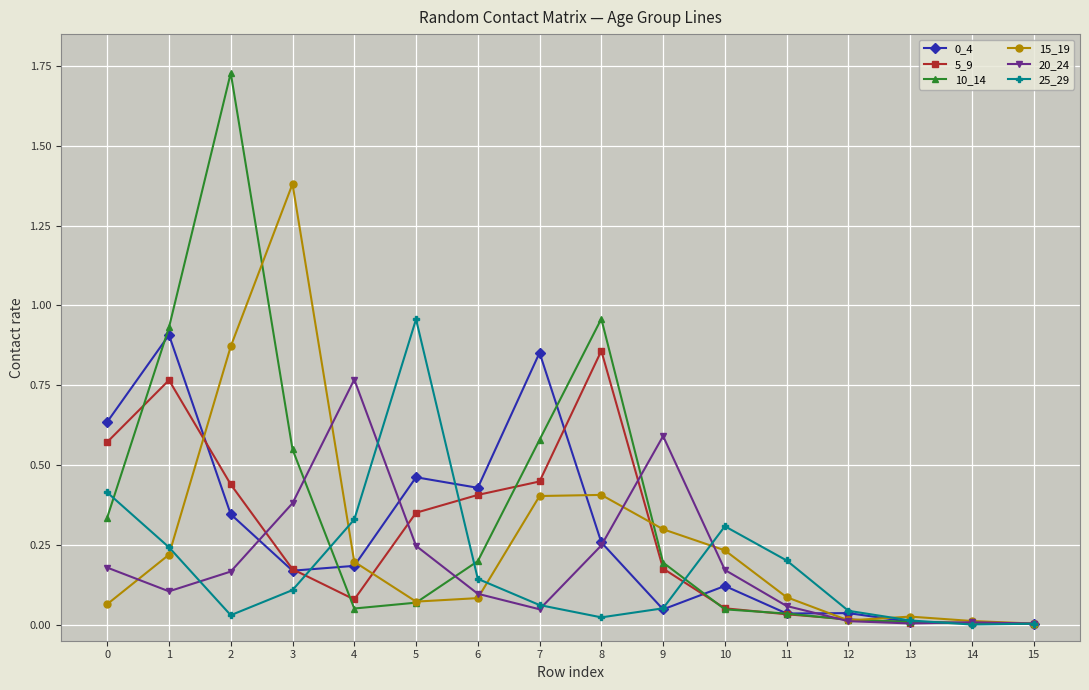

Which series has the largest range (max minus min)?

10_14